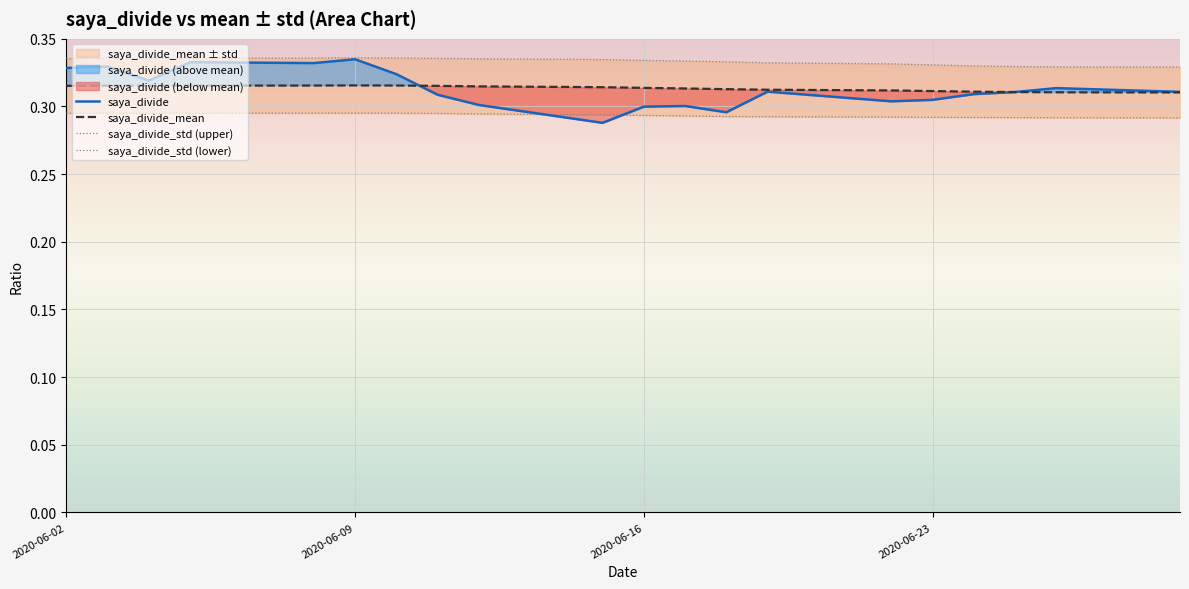

The saya_divide_mean series shows 0.1 at 2020-06-09. True or false?

False